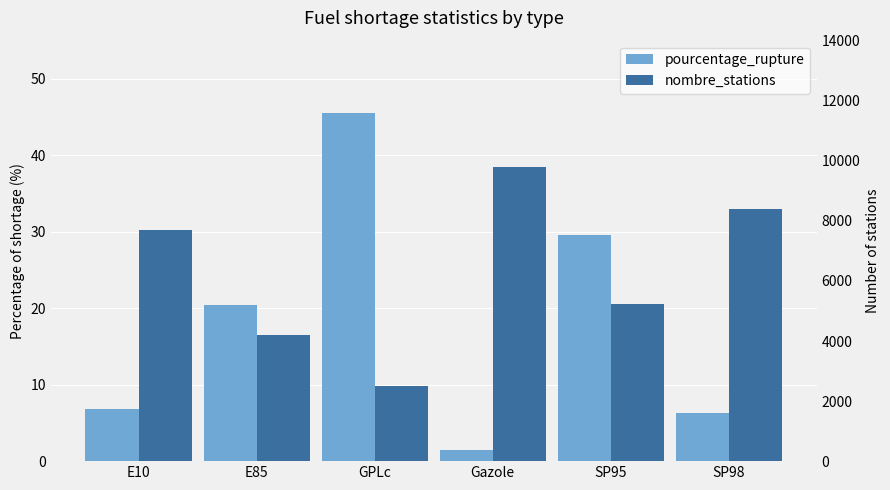

At which label does nombre_stations first exceed 7695?

Gazole